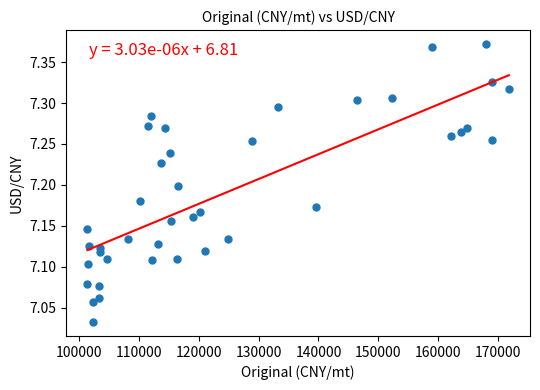

What is the range of Y values (max minus min)?

0.3